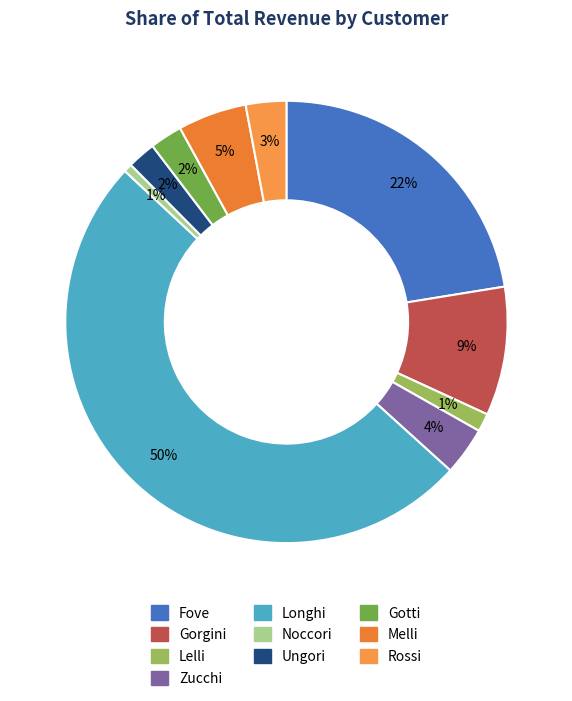

Is there any slice that represents more than half of the pie?

No